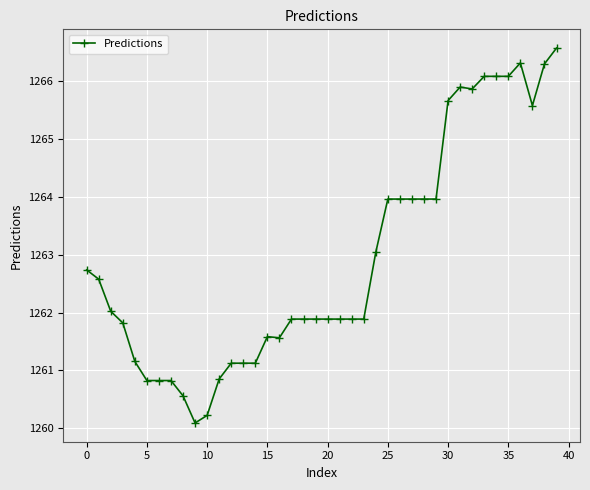

What is the minimum value shown in the chart?

1260.1